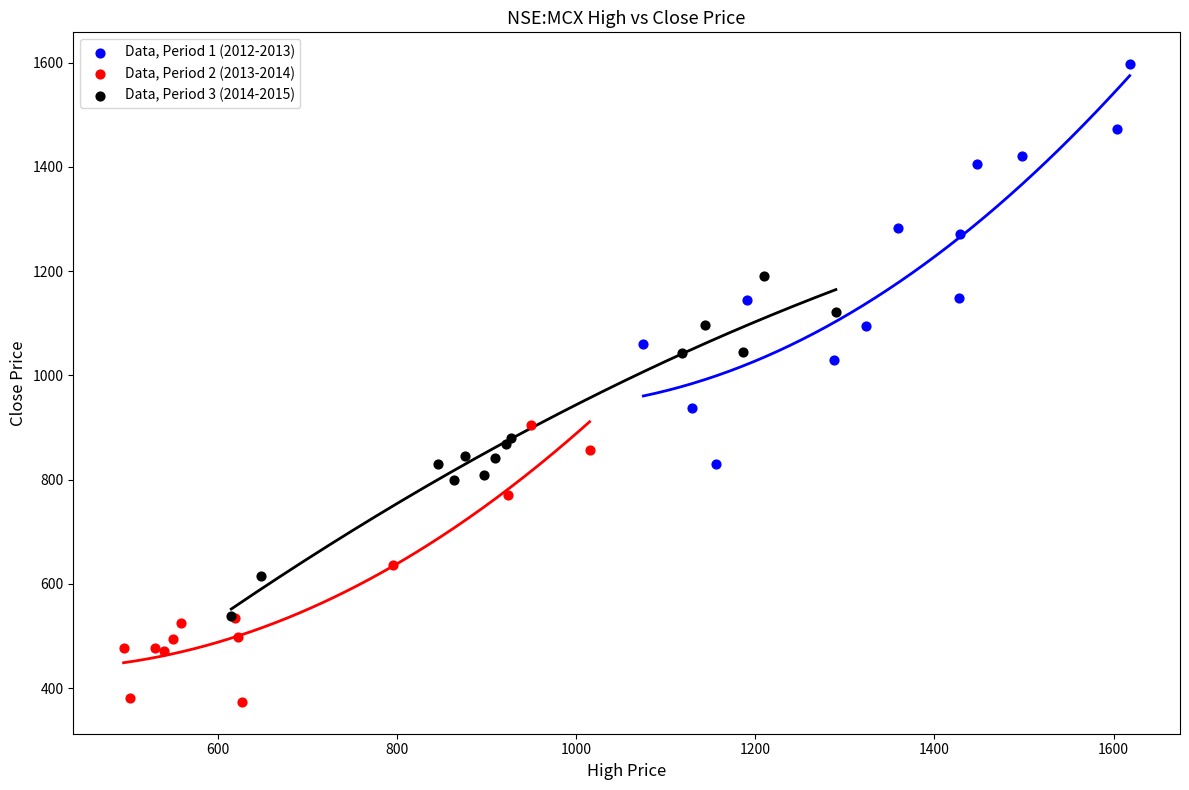

Which series contains the highest Y value?

Data, Period 1 (2012-2013)